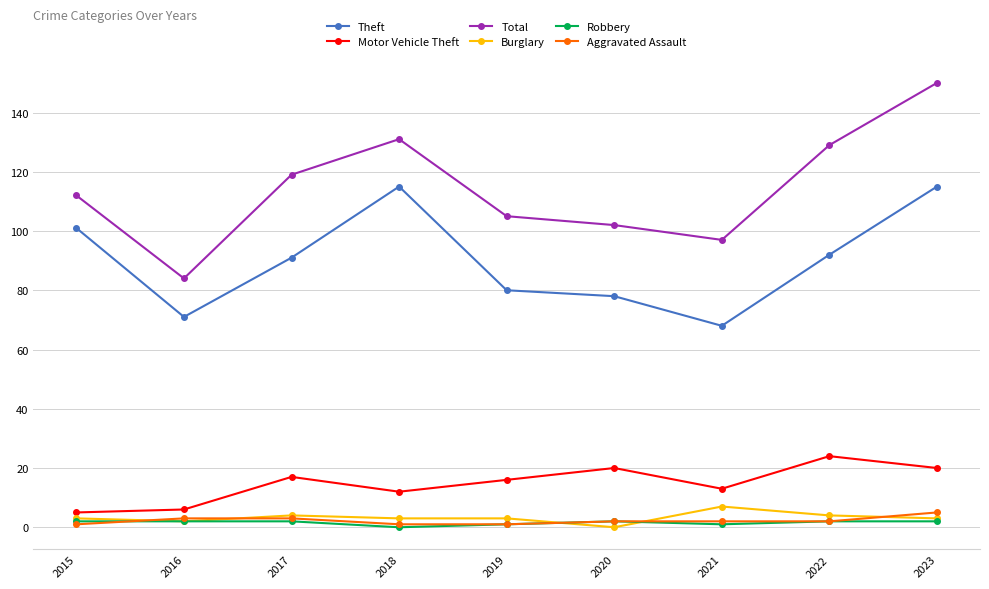

True or false: Burglary and Motor Vehicle Theft cross at least once.

False